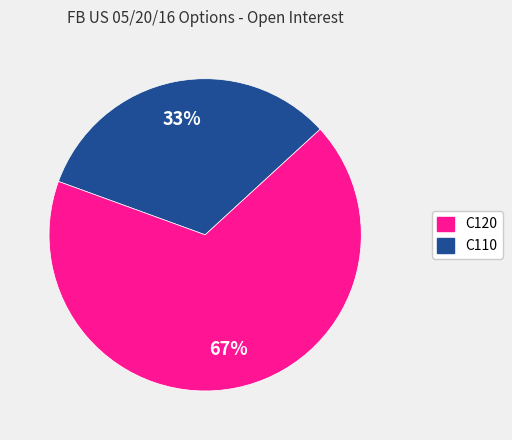

Is there any slice that represents more than half of the pie?

Yes